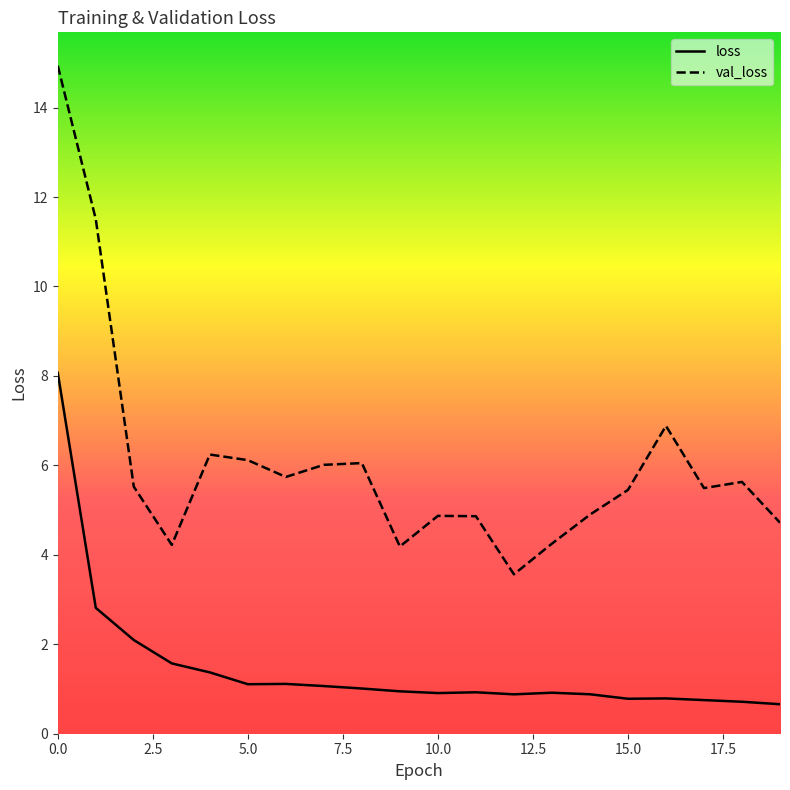

Rank the series by their average value, from highest to lowest.

val_loss, loss